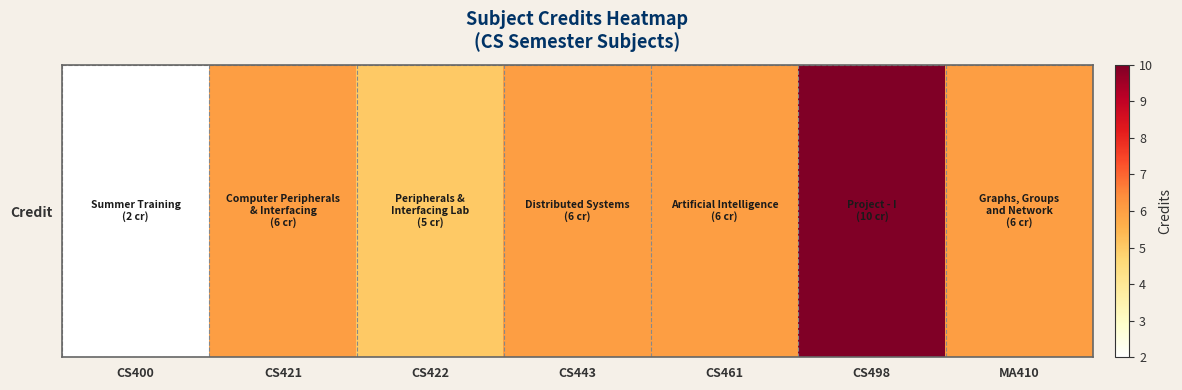

At which label is the value closest to 6?

CS421